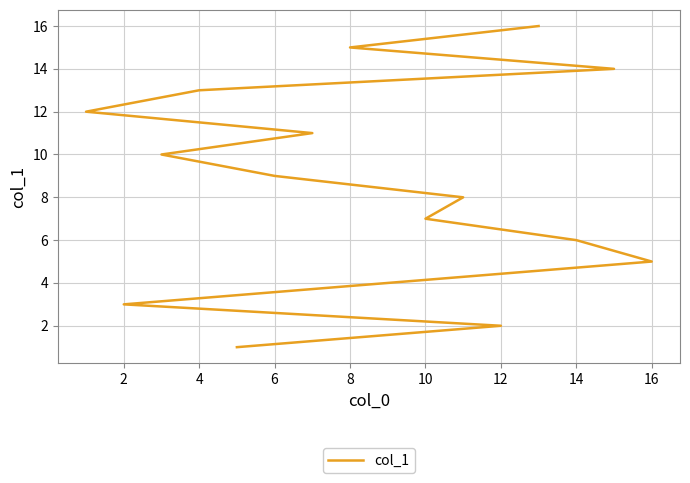

True or false: there are more than 1 points higher than both neighbors.

False